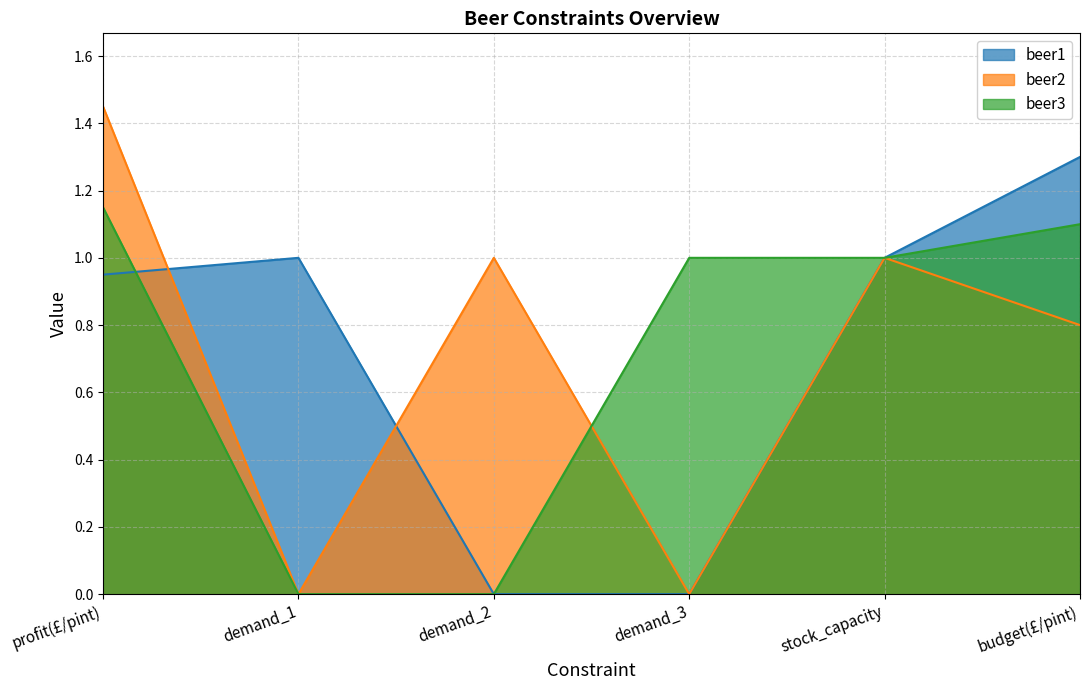

What is the value of the beer3 point at the 5th from the left?

1.0